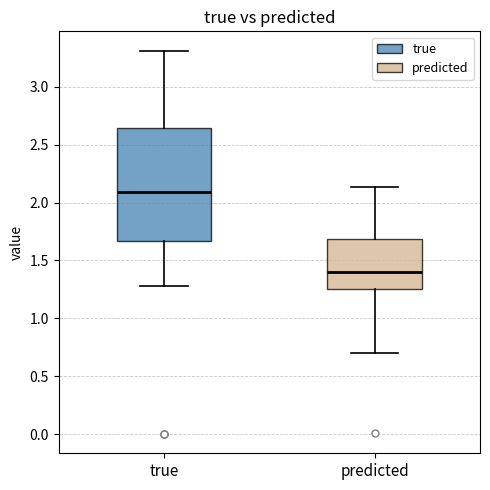

Which box is the tallest, from its lower edge to its upper edge?

true